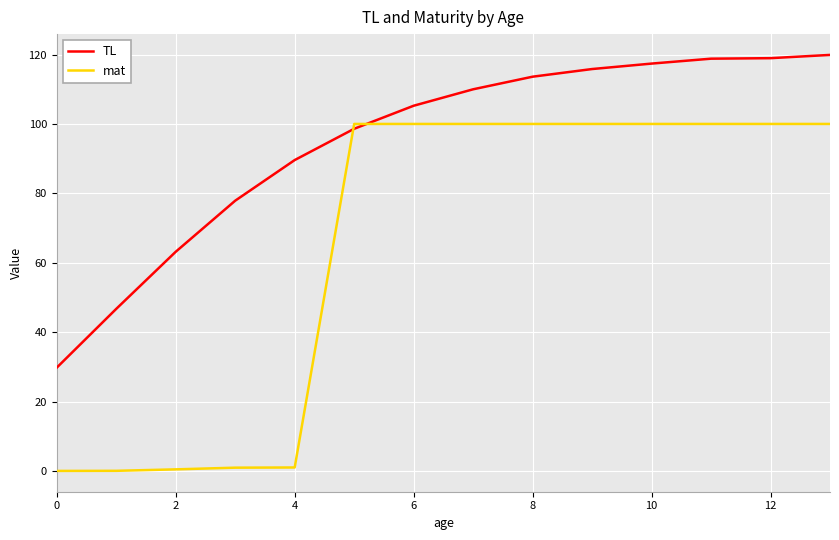

What is the difference between the maximum and minimum values in the mat series?

100.0